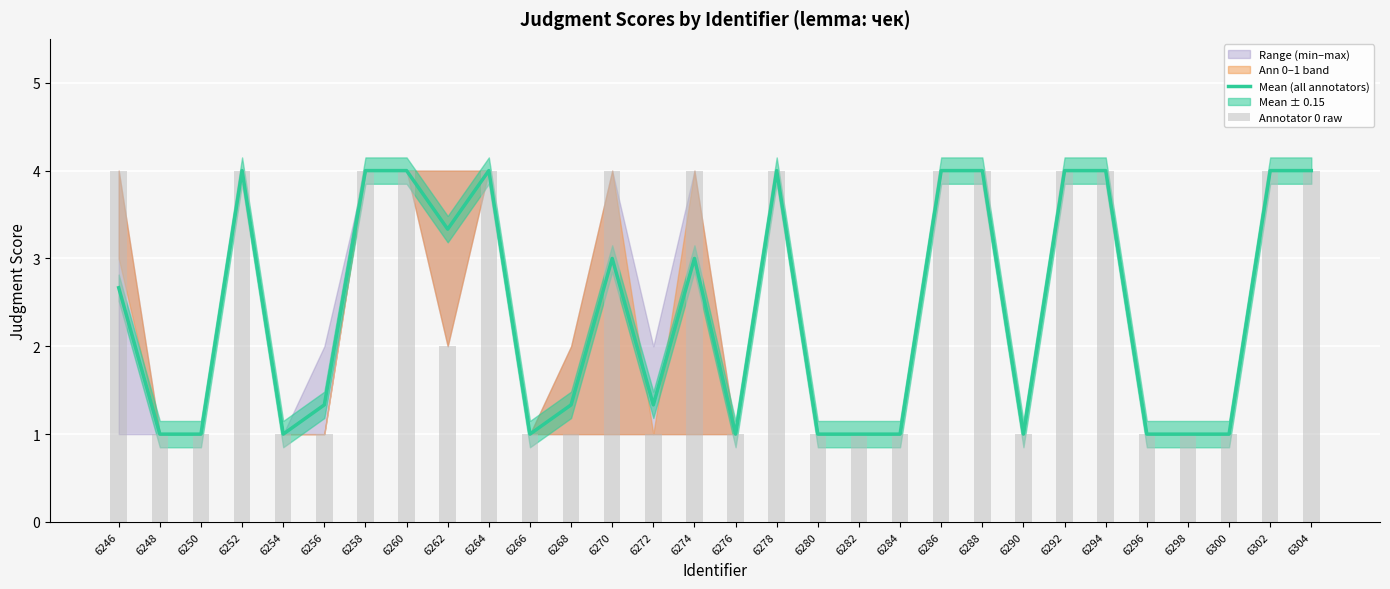

Count the Mean (all annotators) values in the range 1 to 4.

30